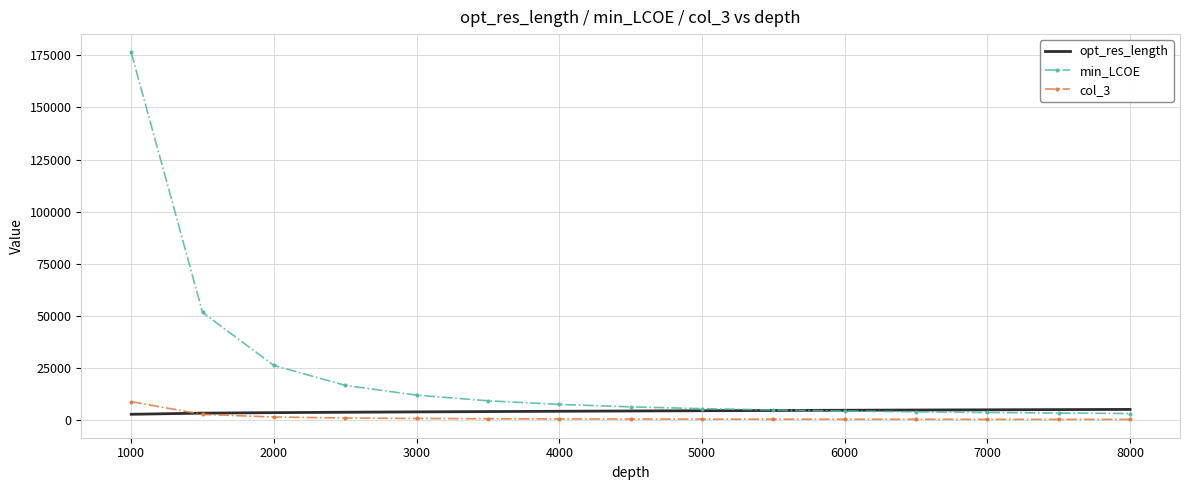

Which series has the widest spread of values?

min_LCOE